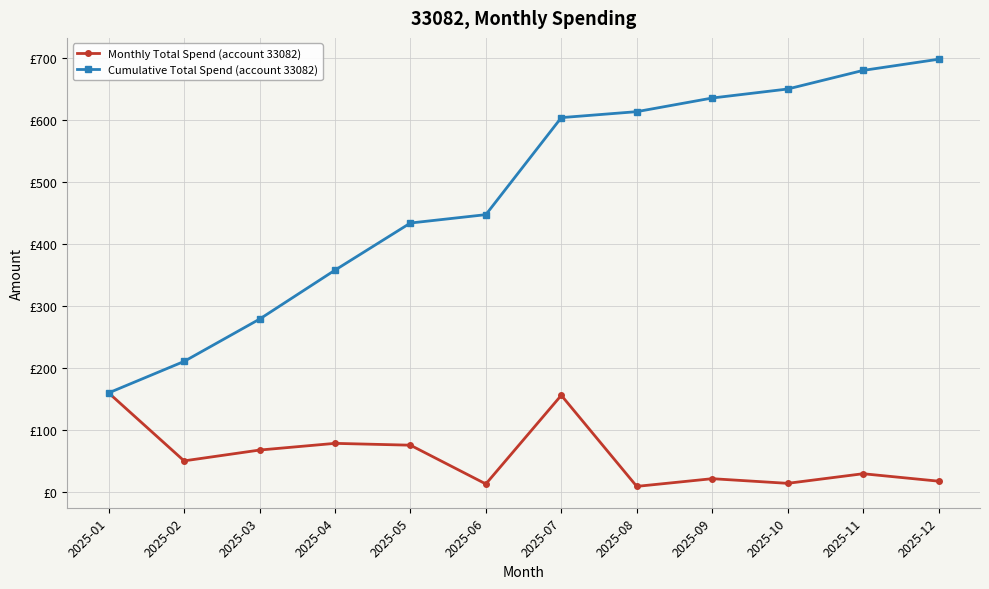

What is the sum of the Cumulative Total Spend (account 33082) values at 2025-04 and 2025-10?

1008.3